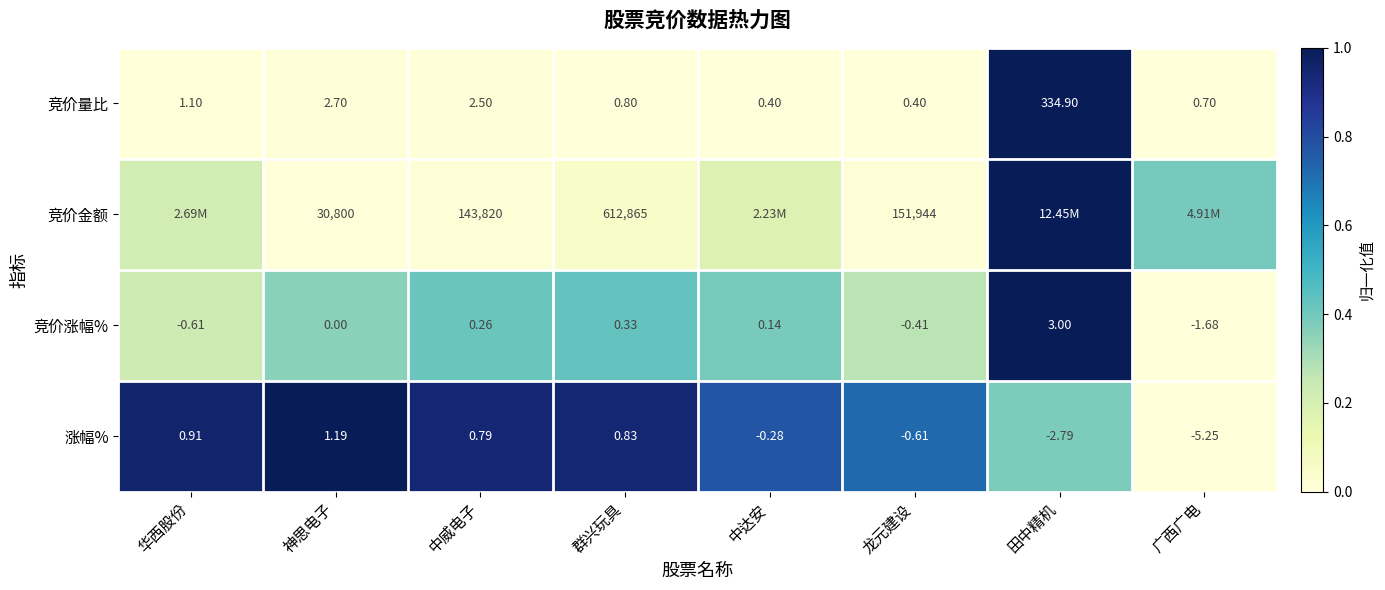

Rank the categories by 竞价涨幅% value from lowest to highest.

广西广电, 华西股份, 龙元建设, 神思电子, 中达安, 中威电子, 群兴玩具, 田中精机